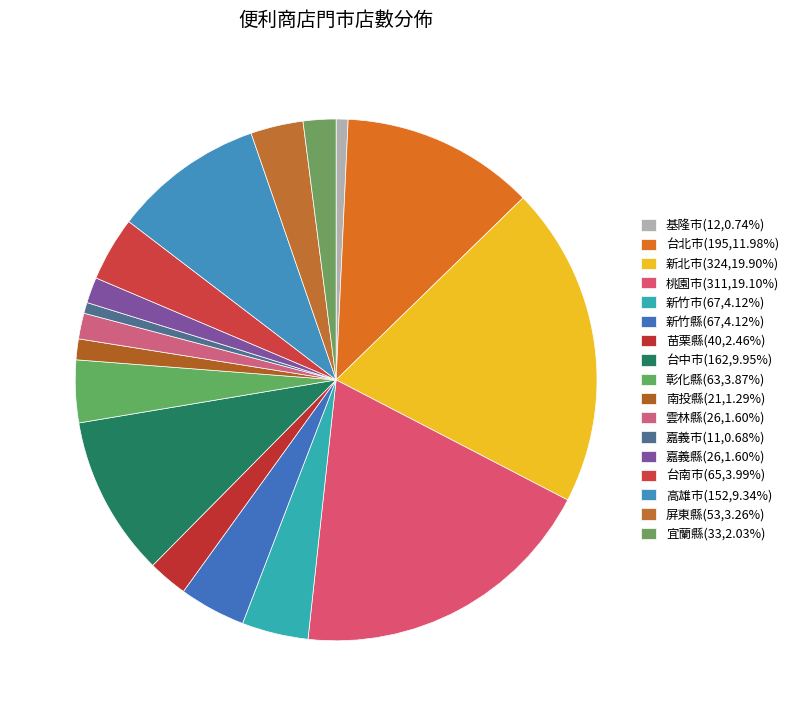

To the nearest percent, what portion does 新竹市 represent?

4%